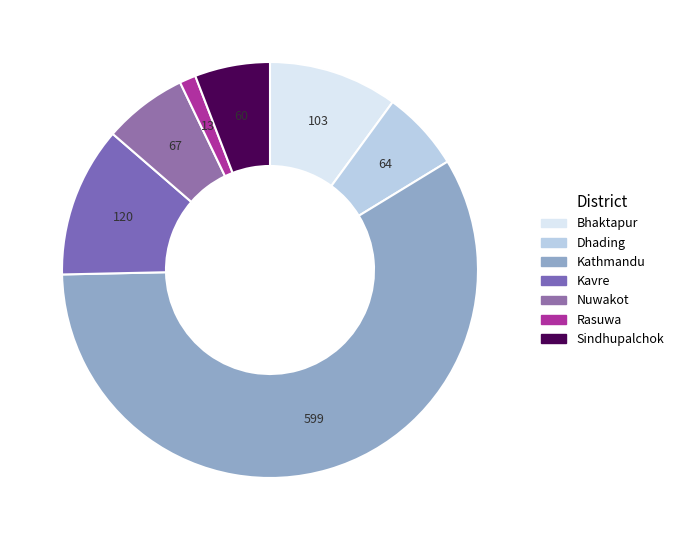

Count the number of slices in the pie.

7